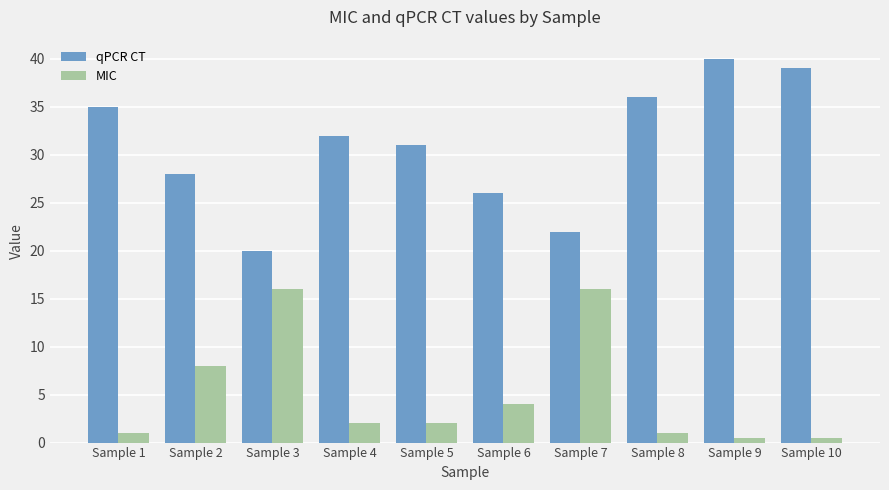

Is it true that MIC equals 2.0 at Sample 5?

True